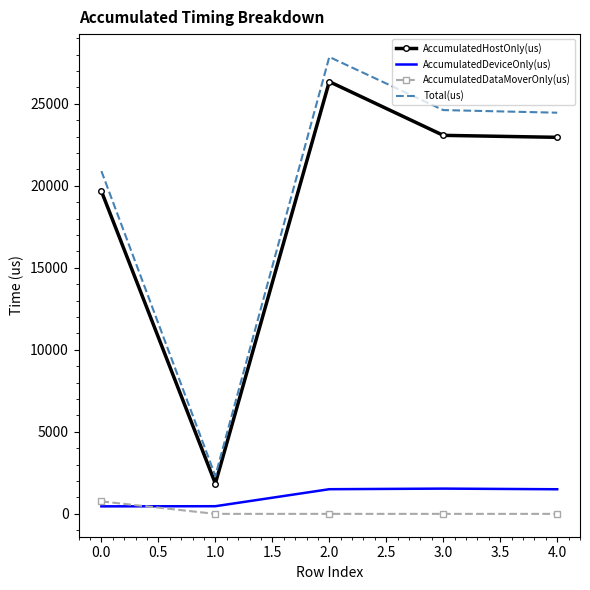

Which series has the widest spread of values?

Total(us)